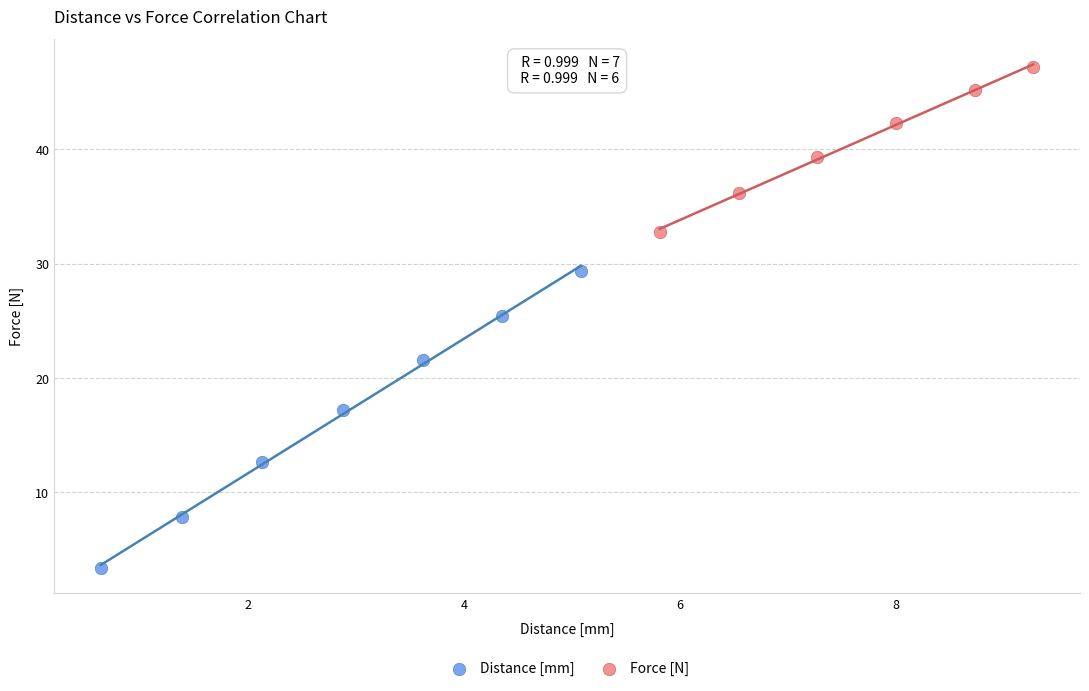

Which series reaches the minimum Y coordinate?

Distance [mm]